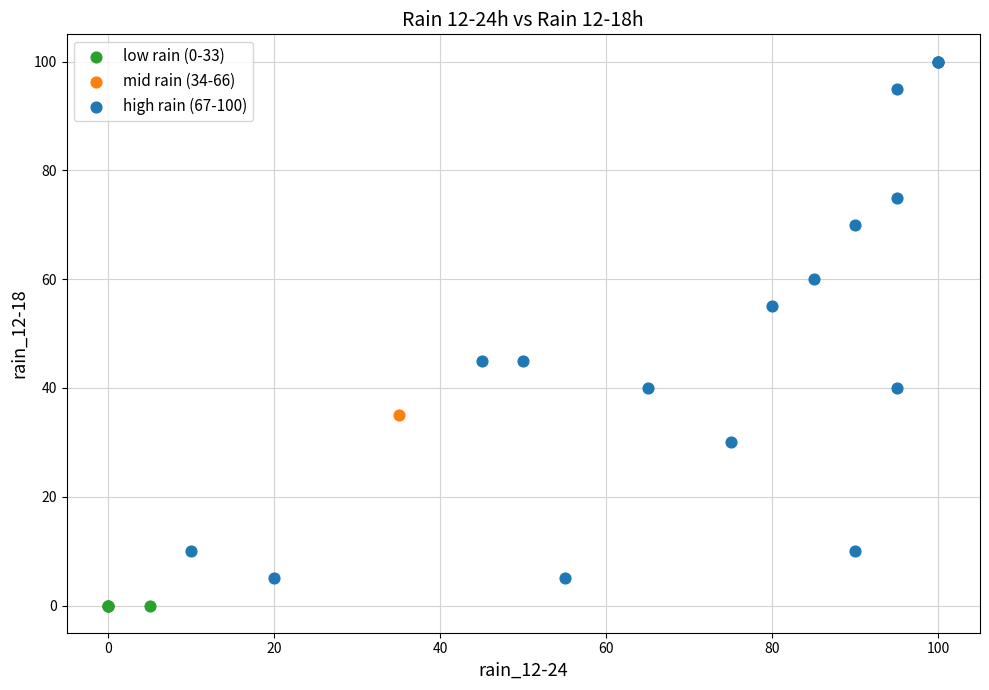

What are all the series names shown in the legend?

low rain (0-33), mid rain (34-66), high rain (67-100)